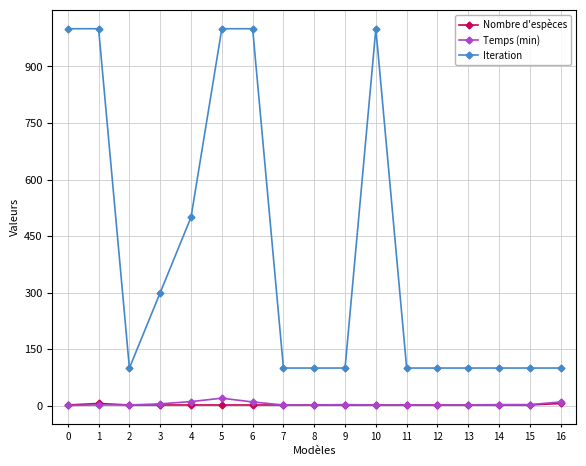

What is the greatest value displayed?

1000